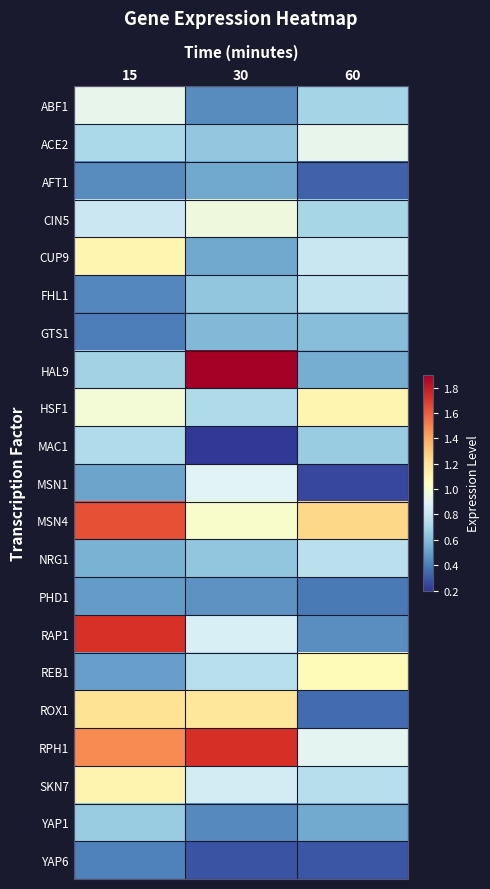

How many data points does each series have?

3